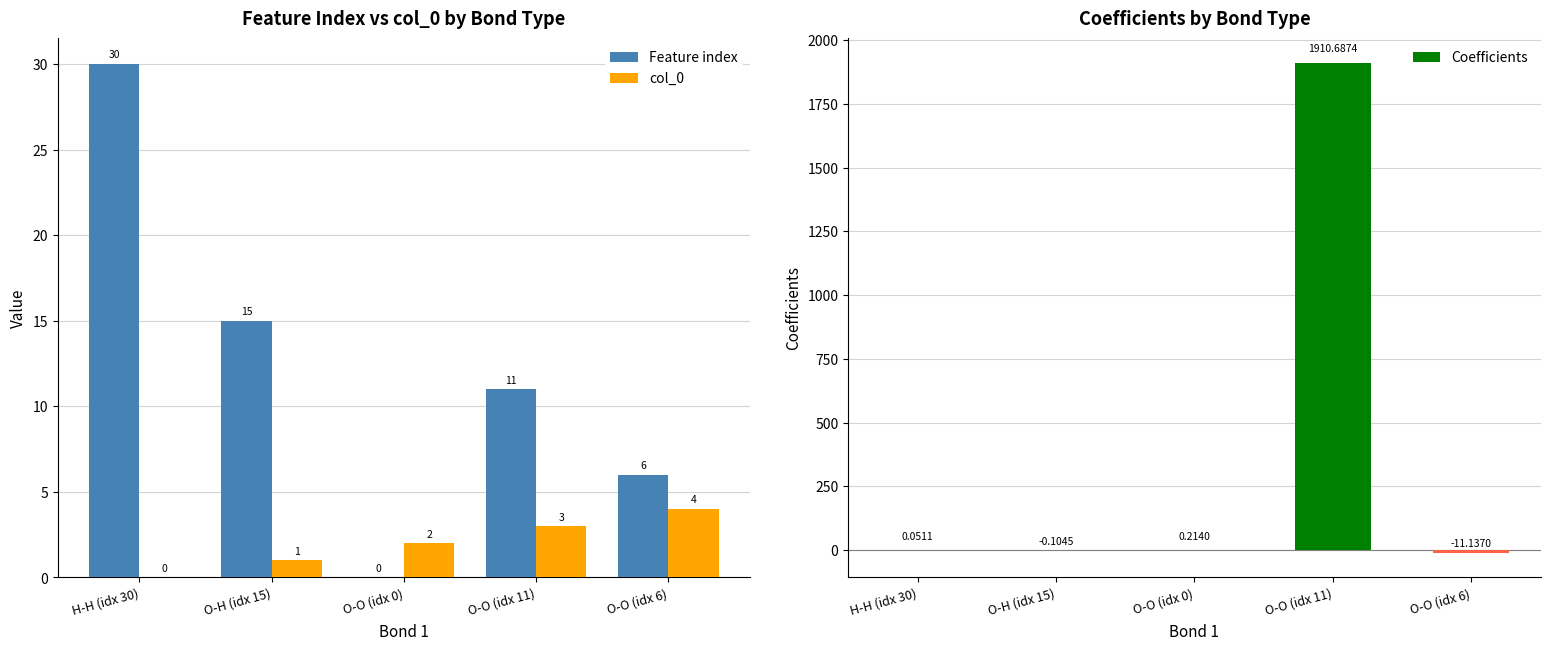

Rank the categories by Coefficients value from highest to lowest.

O-O (idx 11), O-O (idx 0), H-H (idx 30), O-H (idx 15), O-O (idx 6)